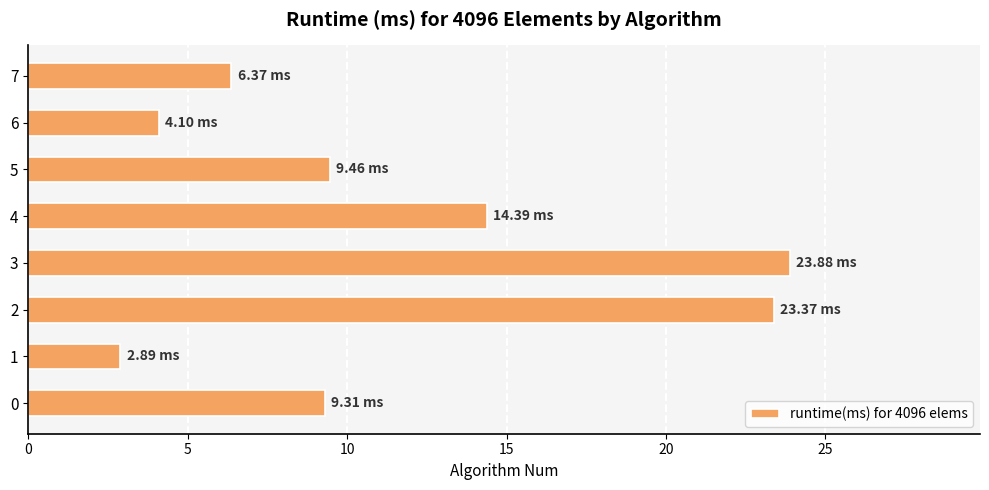

What is the ratio of the value at 6 to the value at 4?

0.3